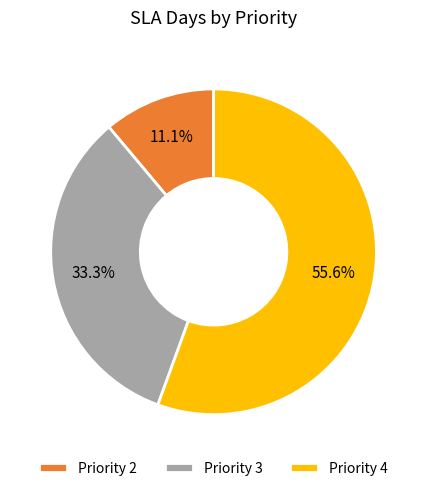

Which slice represents more than half of the pie?

Priority 4